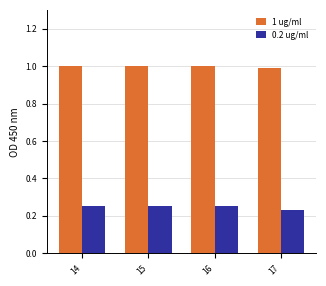

How many bars are there in total?

8